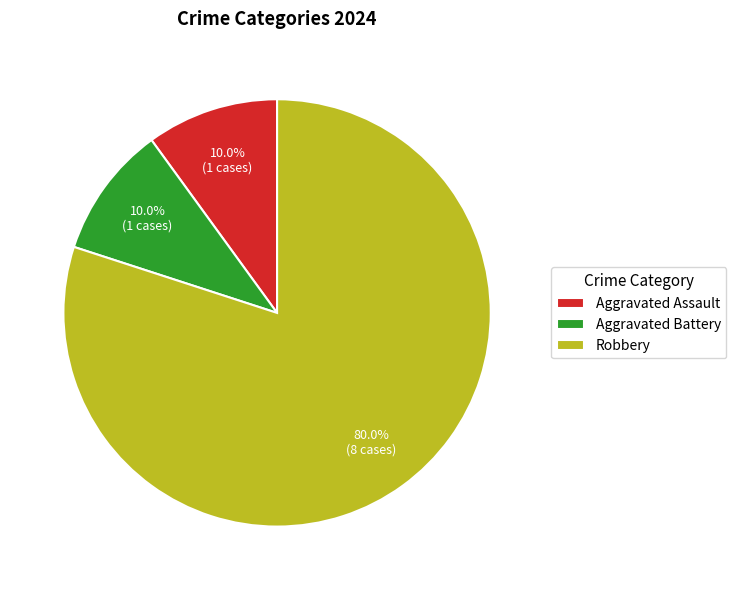

To the nearest percent, what percentage of the pie is Aggravated Assault?

10%